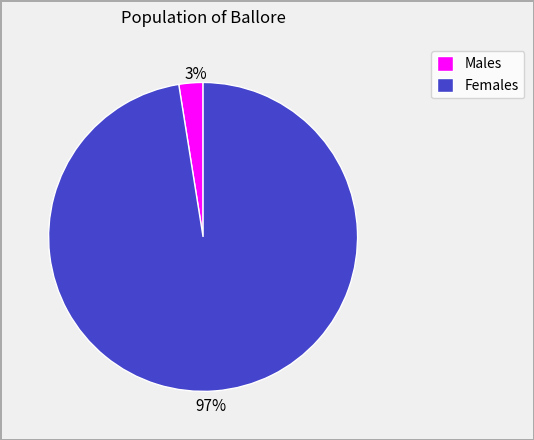

Is there a majority slice in this chart?

Yes